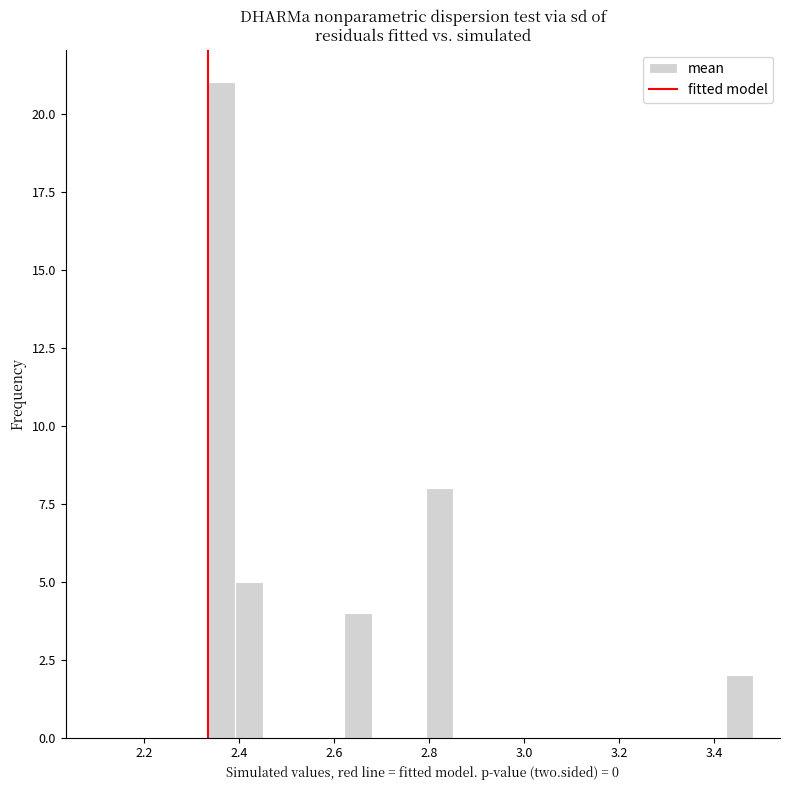

Read against the x-axis, roughly where is the centre of the tallest bar?

2.36